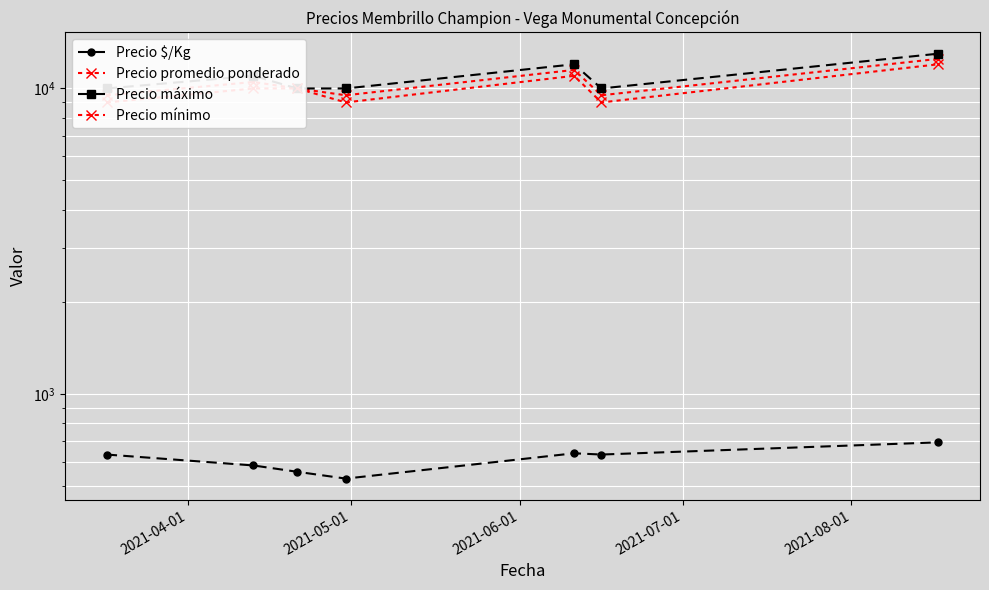

True or false: Precio promedio ponderado and Precio $/Kg cross at least once.

False